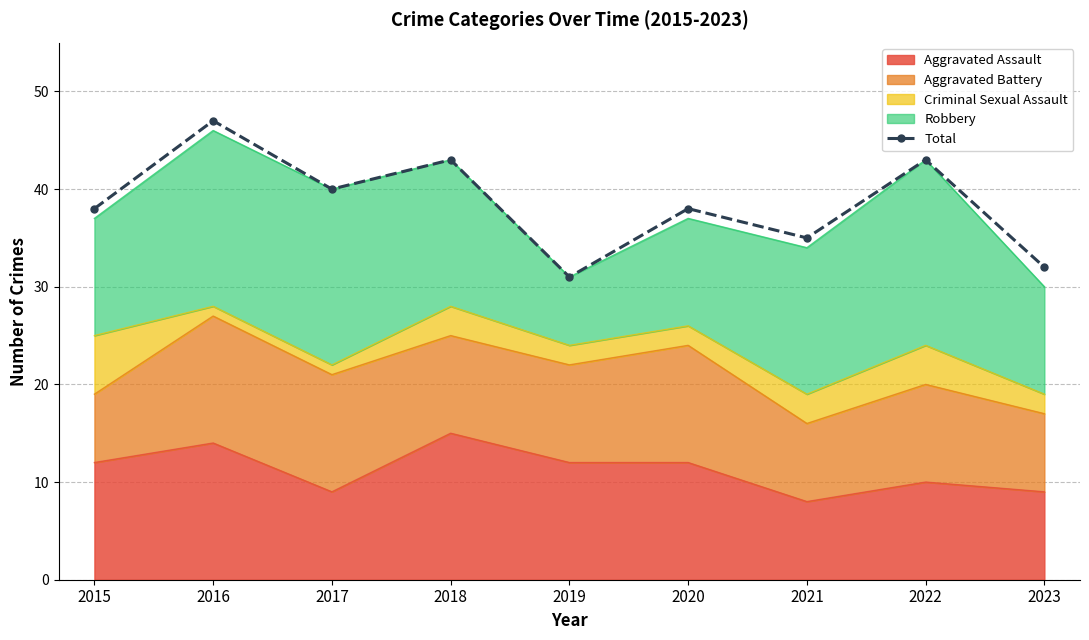

Approximately how many times larger is the value at 2016 compared to 2017?

1.2